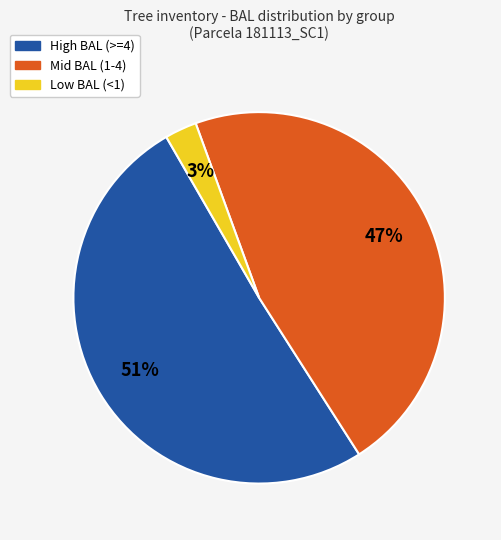

Rank the categories by value from lowest to highest.

Low BAL (<1), Mid BAL (1-4), High BAL (>=4)